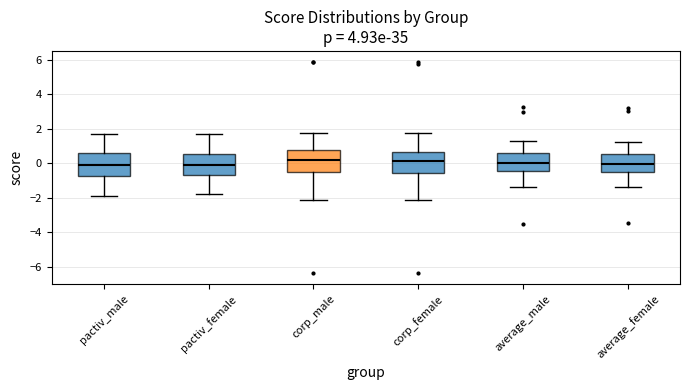

Reading left to right, transcribe this box plot: for each box, give where its median line is, the range the box spans, and where its two whiskers end, as read against the y-axis. The values are not printed on the chart, so give them approximately, as read against the axis.

pactiv_male: median 0.0, box -0.8 to 0.6, whiskers -2.0 to 1.8
pactiv_female: median -0.2, box -0.8 to 0.6, whiskers -1.8 to 1.6
corp_male: median 0.2, box -0.4 to 0.8, whiskers -2.2 to 1.8
corp_female: median 0.2, box -0.6 to 0.6, whiskers -2.2 to 1.8
average_male: median 0.0, box -0.4 to 0.6, whiskers -1.4 to 1.4
average_female: median 0.0, box -0.4 to 0.6, whiskers -1.4 to 1.2